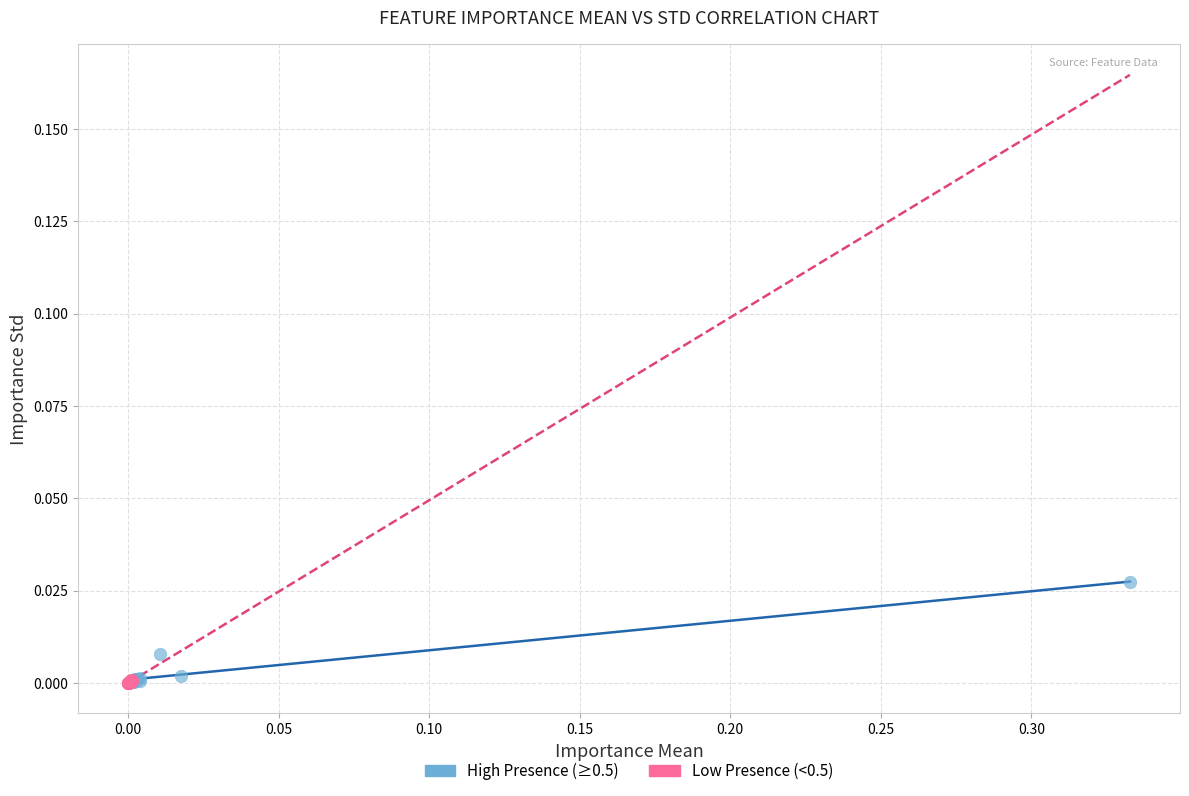

Which series has the largest Y range (max minus min)?

High Presence (≥0.5)